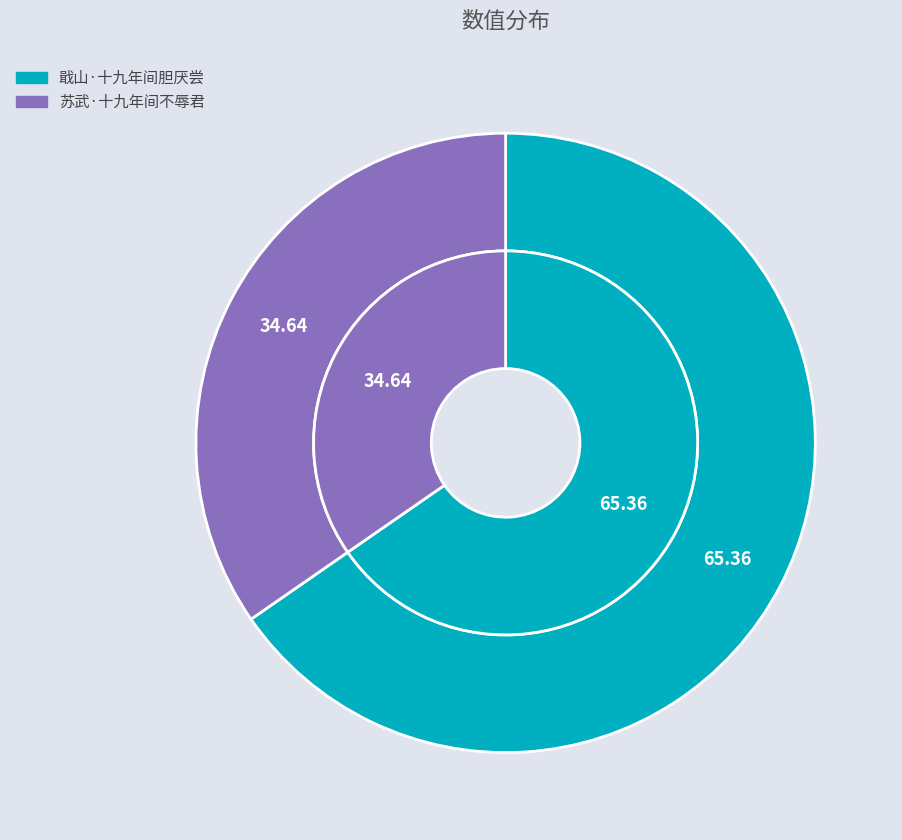

Rank the categories by value from highest to lowest.

戢山·十九年间胆厌尝, 苏武·十九年间不辱君